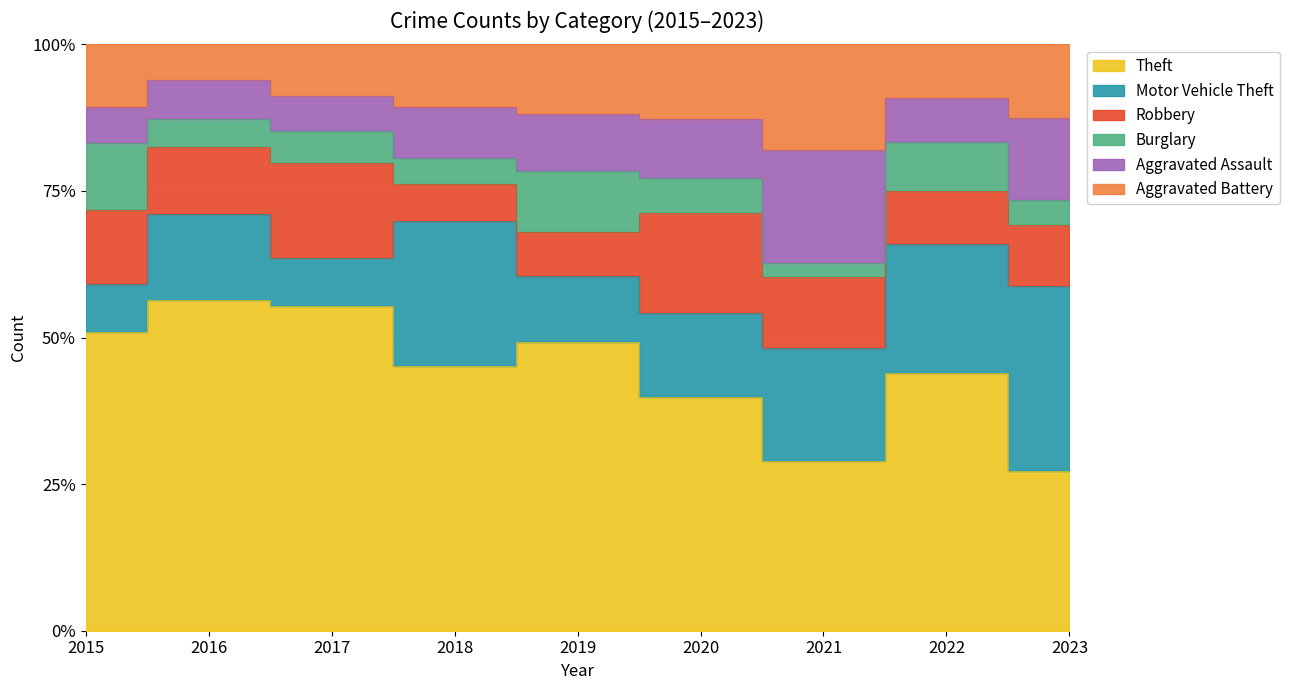

How many categories are shown in the chart?

9